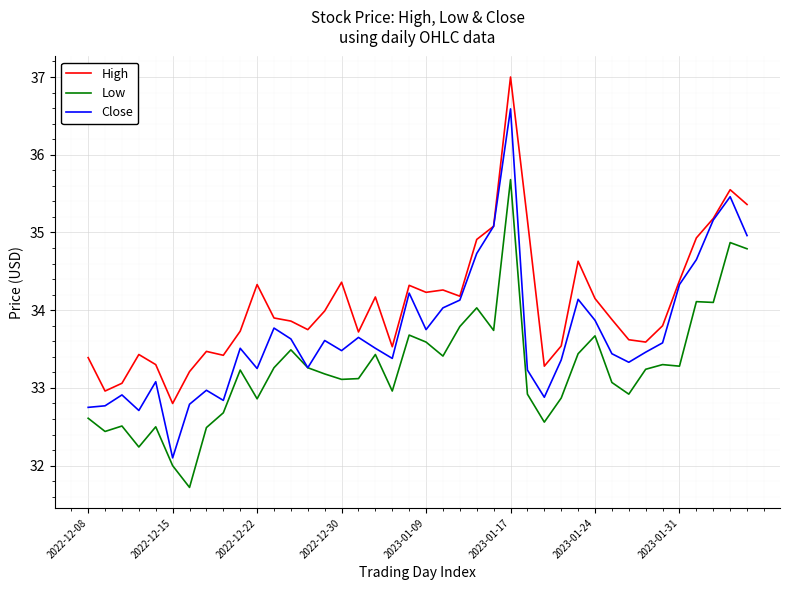

True or false: High and Low intersect in this chart.

False